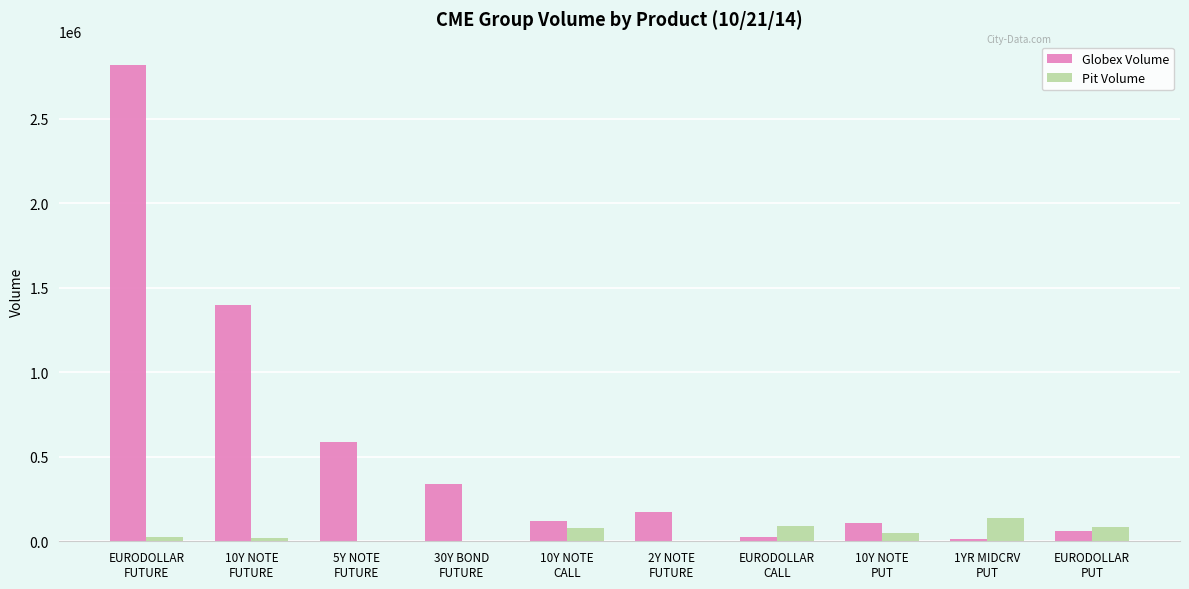

What is the greatest value displayed?

2816290